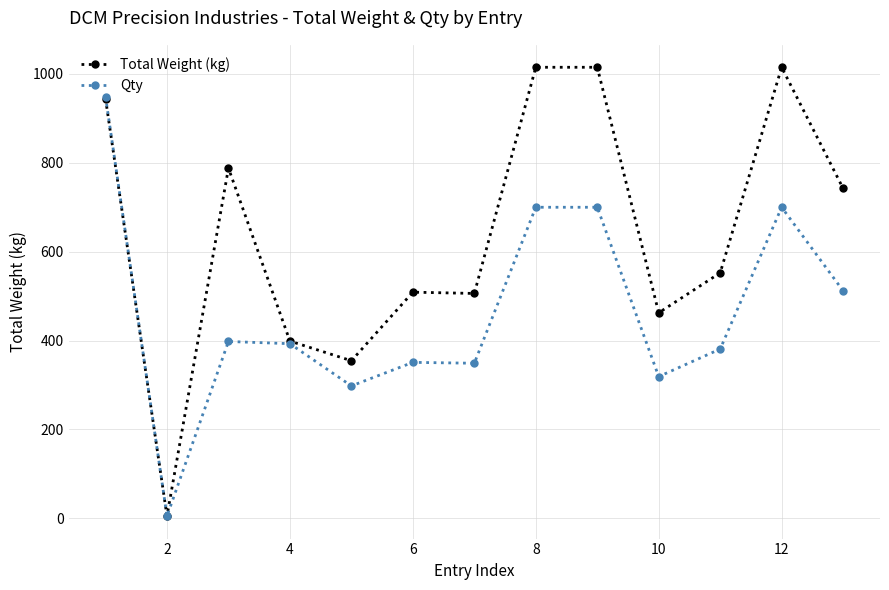

Rank the series by their maximum value, from highest to lowest.

Total Weight (kg), Qty